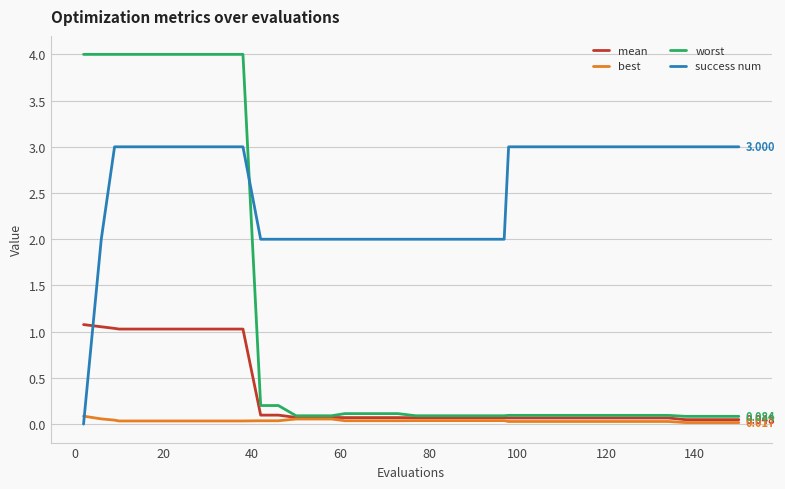

After their last crossing, which series has the higher values: success num or worst?

success num